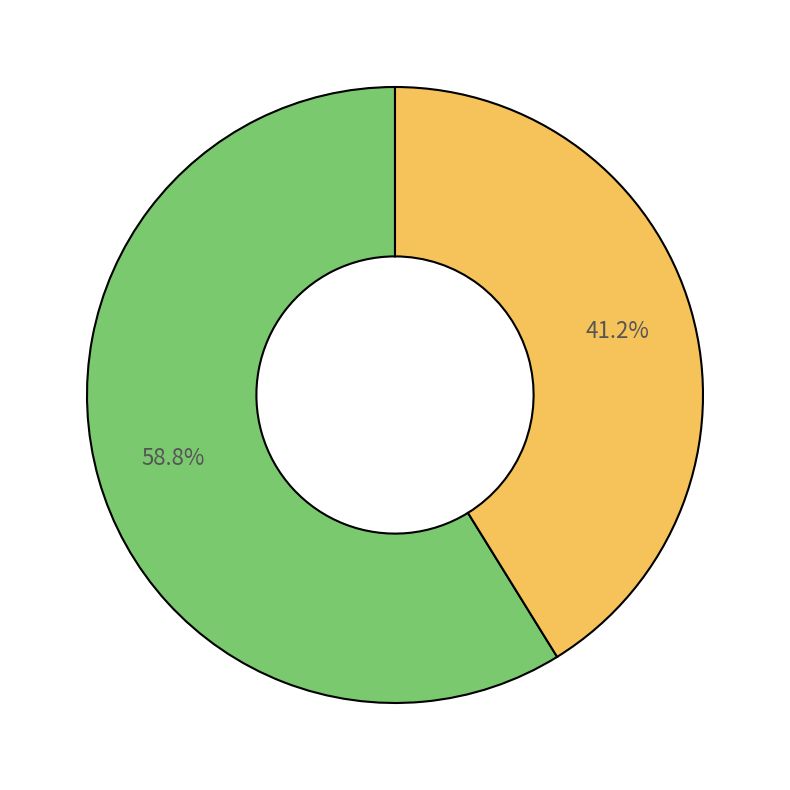

Is there any slice that represents more than half of the pie?

Yes